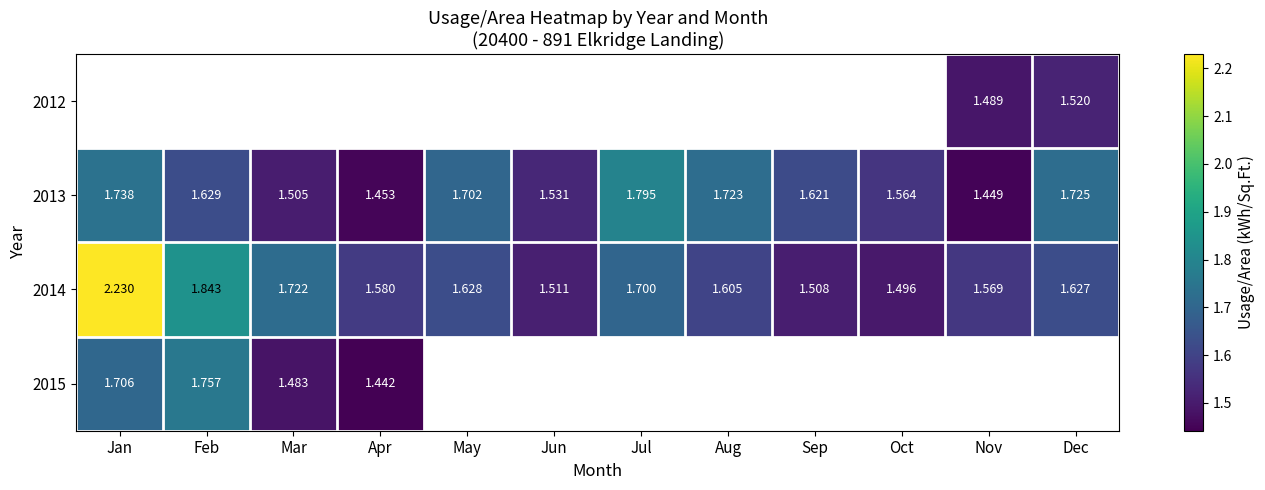

List the labels in order of 2013 value, smallest first.

Nov, Apr, Mar, Jun, Oct, Sep, Feb, May, Aug, Dec, Jan, Jul